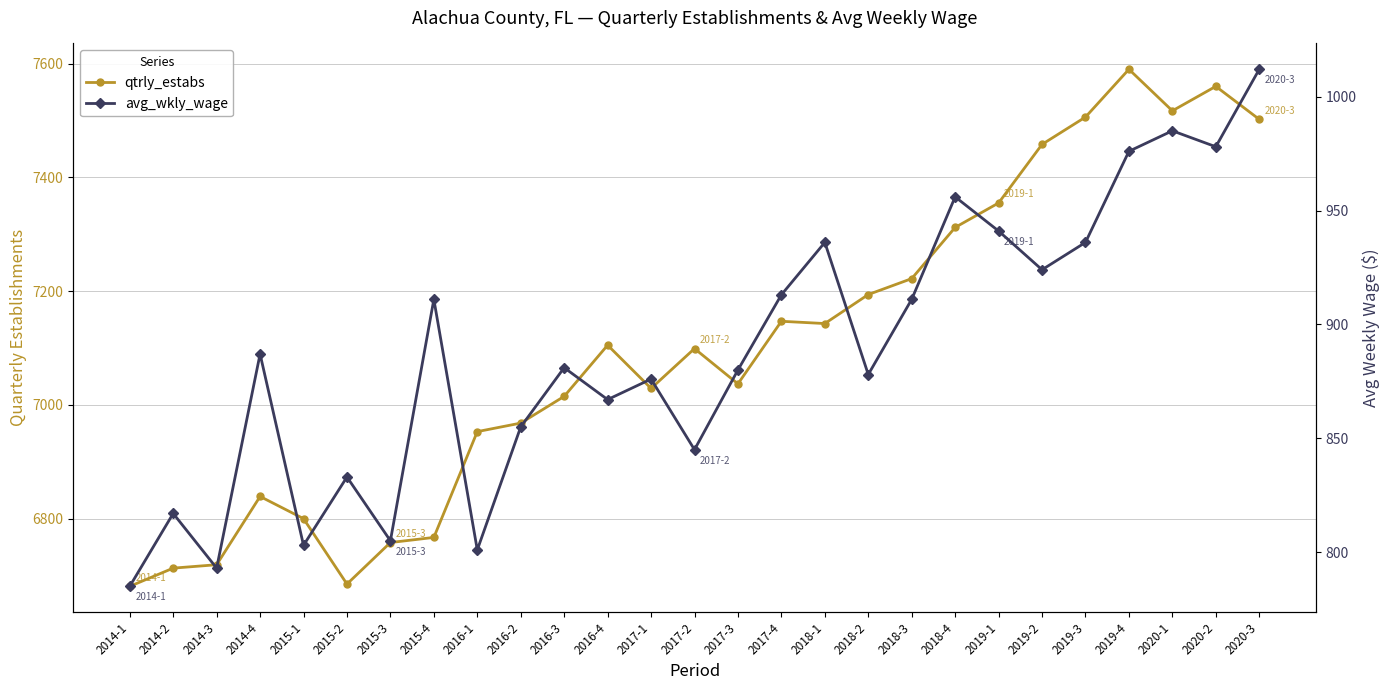

Which series changed the most between 2015-3 and 2020-3?

qtrly_estabs